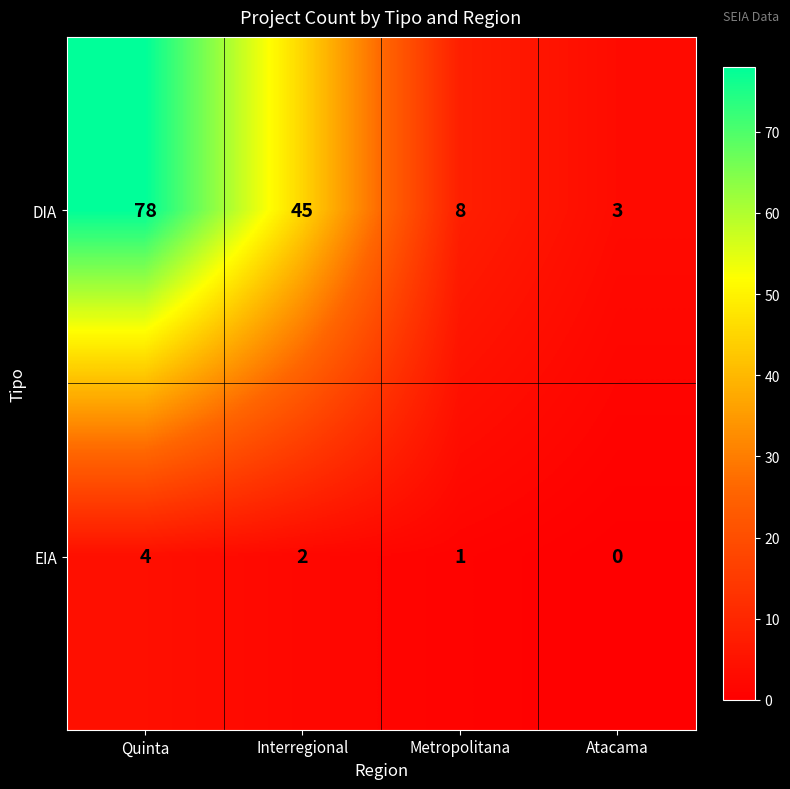

At which category does the chart reach its minimum across all series?

Atacama